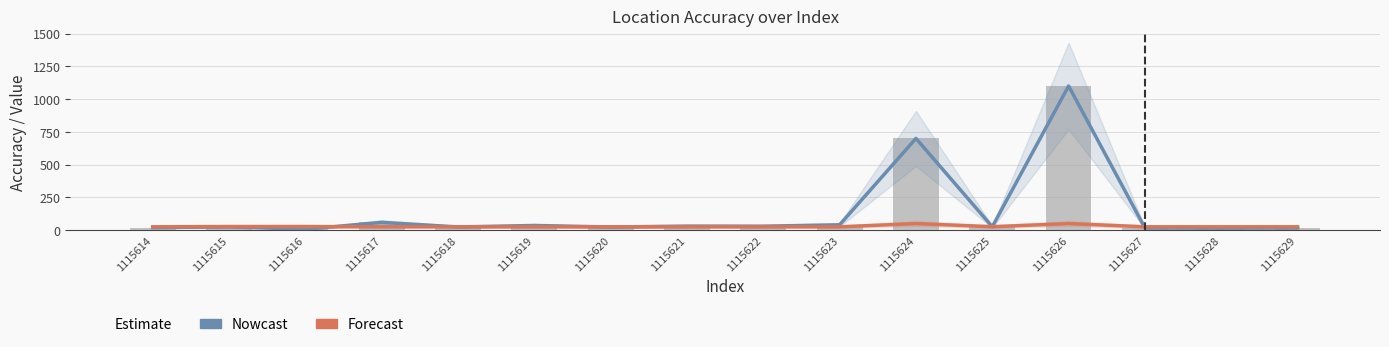

What is the spread (max minus min) of values at 1115623?

15.3